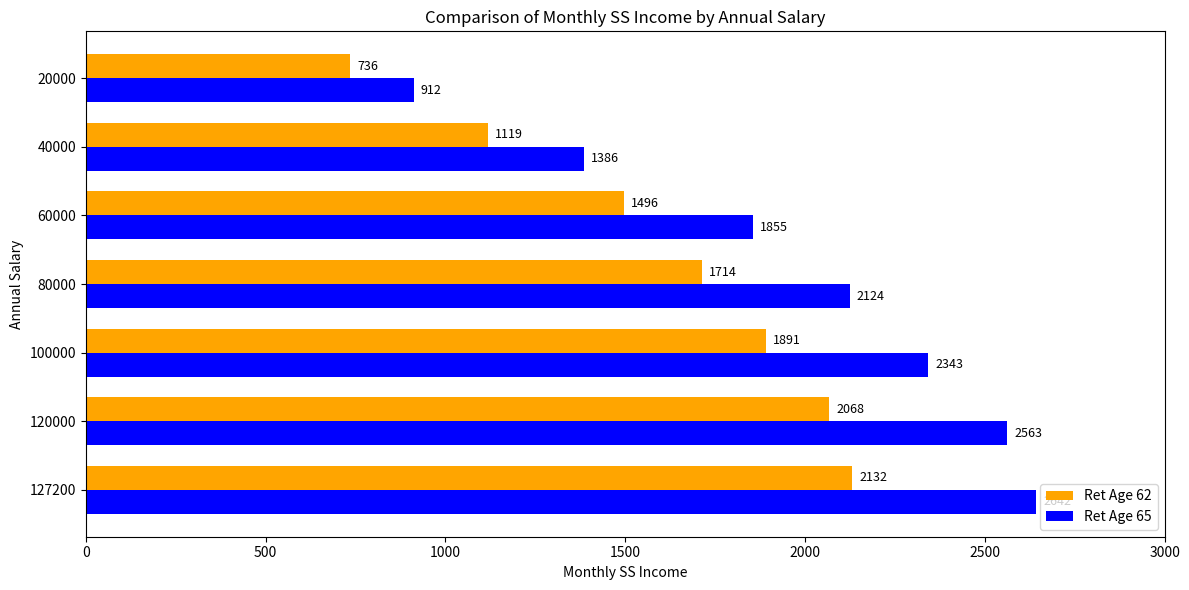

List the labels in order of Ret Age 62 value, largest first.

127200, 120000, 100000, 80000, 60000, 40000, 20000